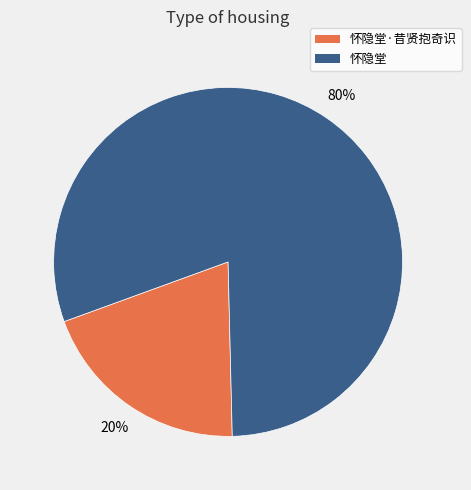

To the nearest percent, what is the difference between the largest and smallest slice percentages?

60%